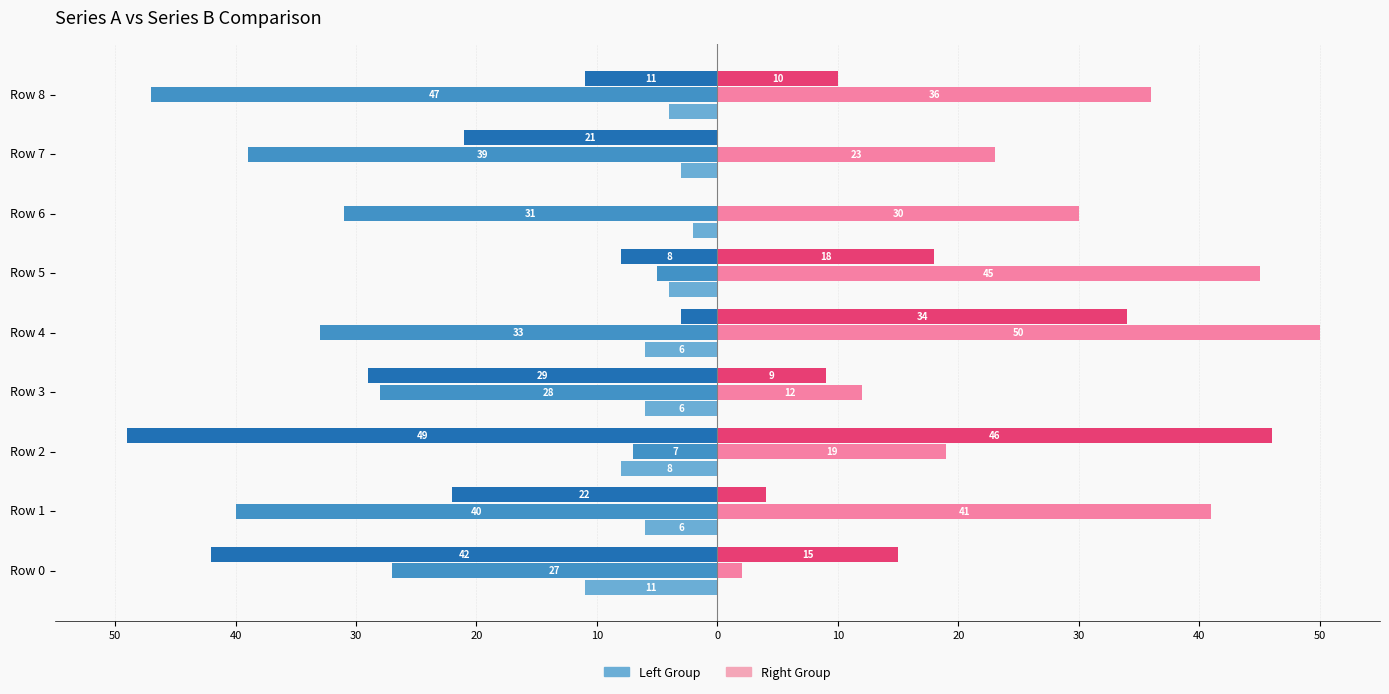

The value of Series D at Row 4 is 68.1. True or false?

False